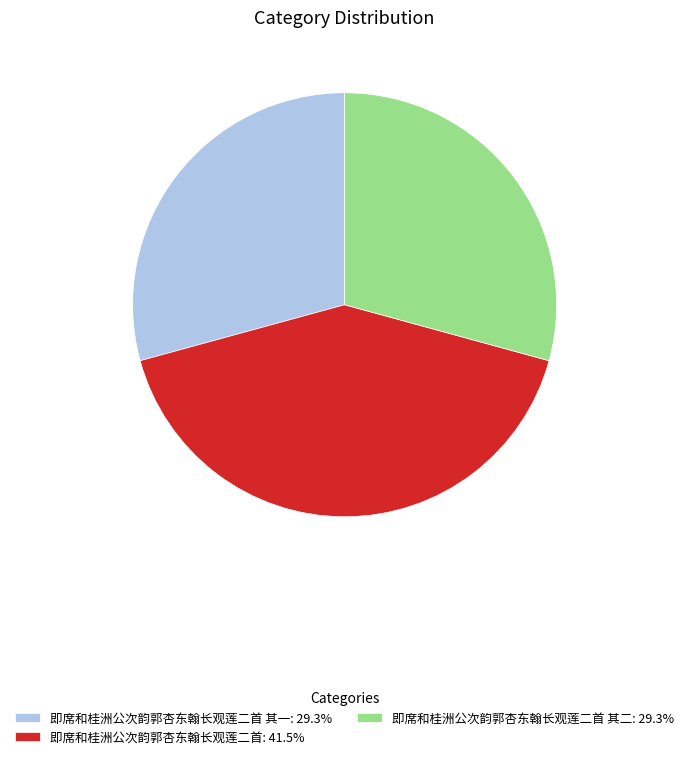

Does 即席和桂洲公次韵郭杏东翰长观莲二首 其二: 29.3% represent more than half of the total?

No